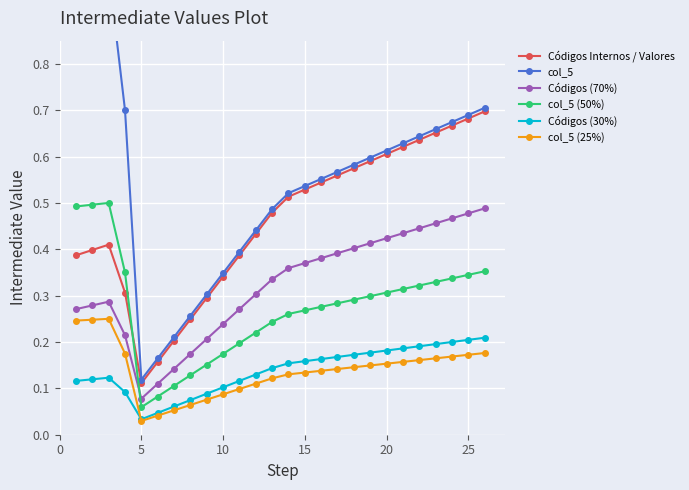

At which label does Códigos (70%) reach its minimum?

5